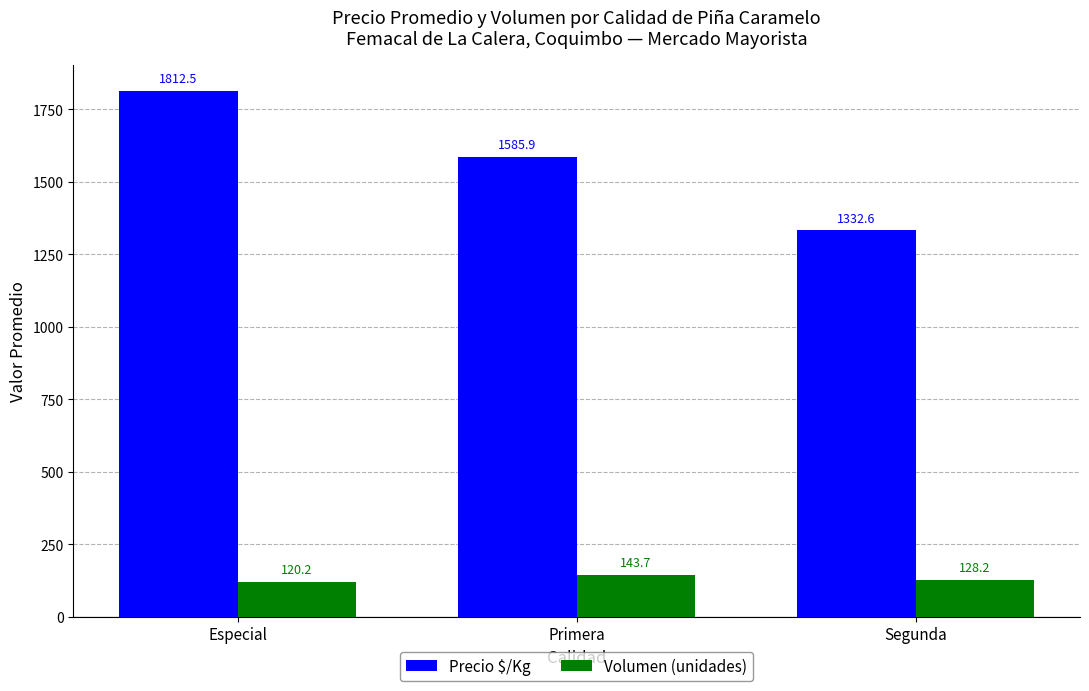

How many bars are there in each group?

2